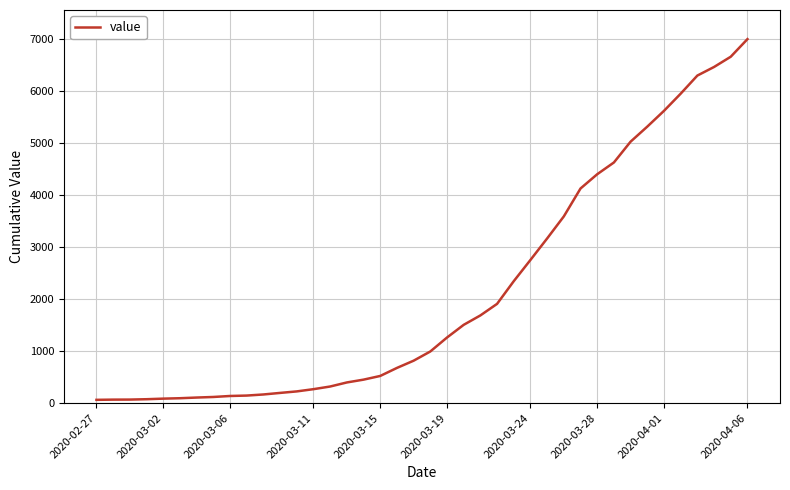

What is the difference between the maximum and minimum values?

6931